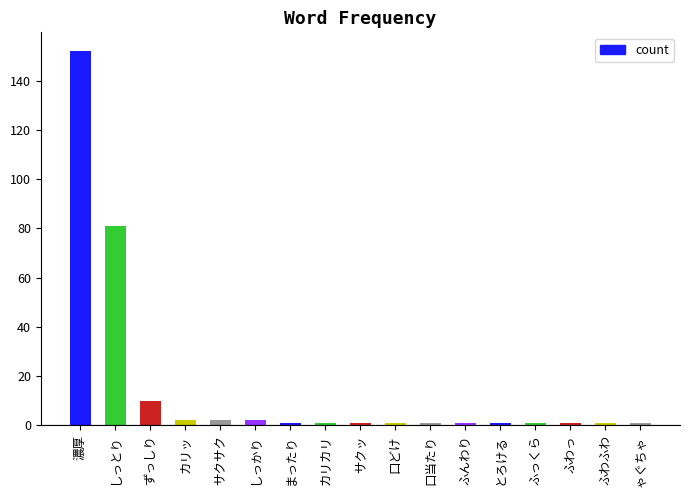

What is the difference between the maximum and second lowest values?

151